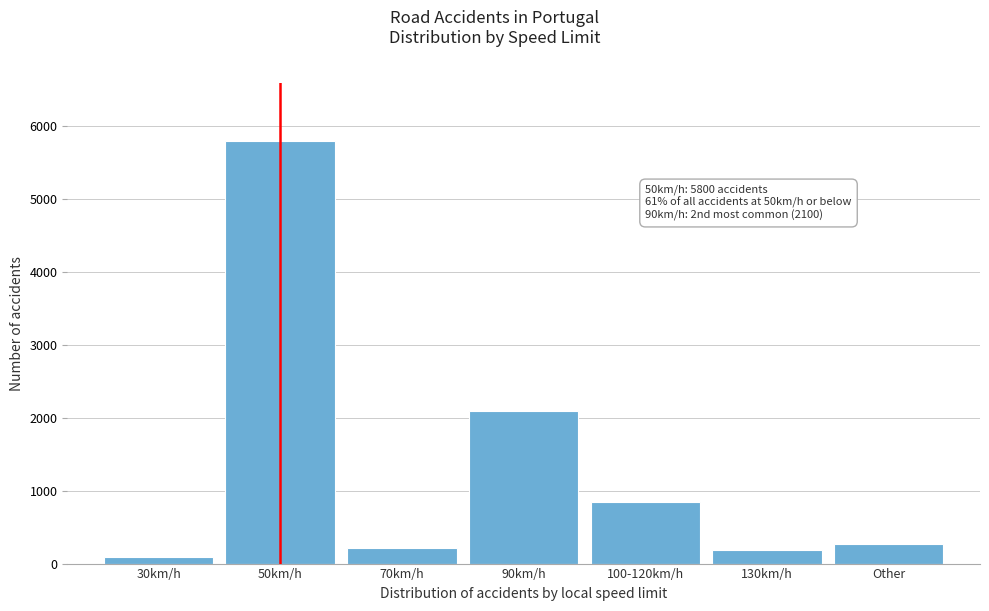

Reading right to left, list all the values displayed in this chart.

Other=268	130km/h=180	100-120km/h=850	90km/h=2100	70km/h=210	50km/h=5800	30km/h=95